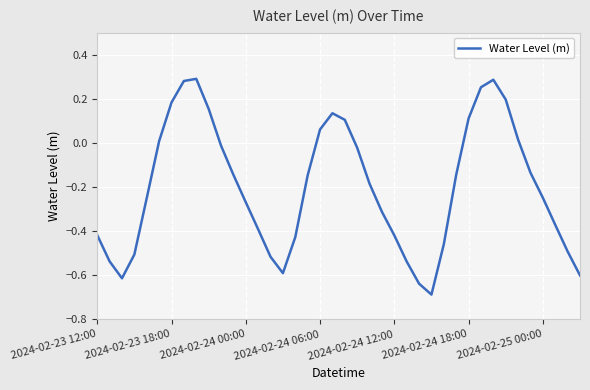

What is the smallest value displayed?

-0.7